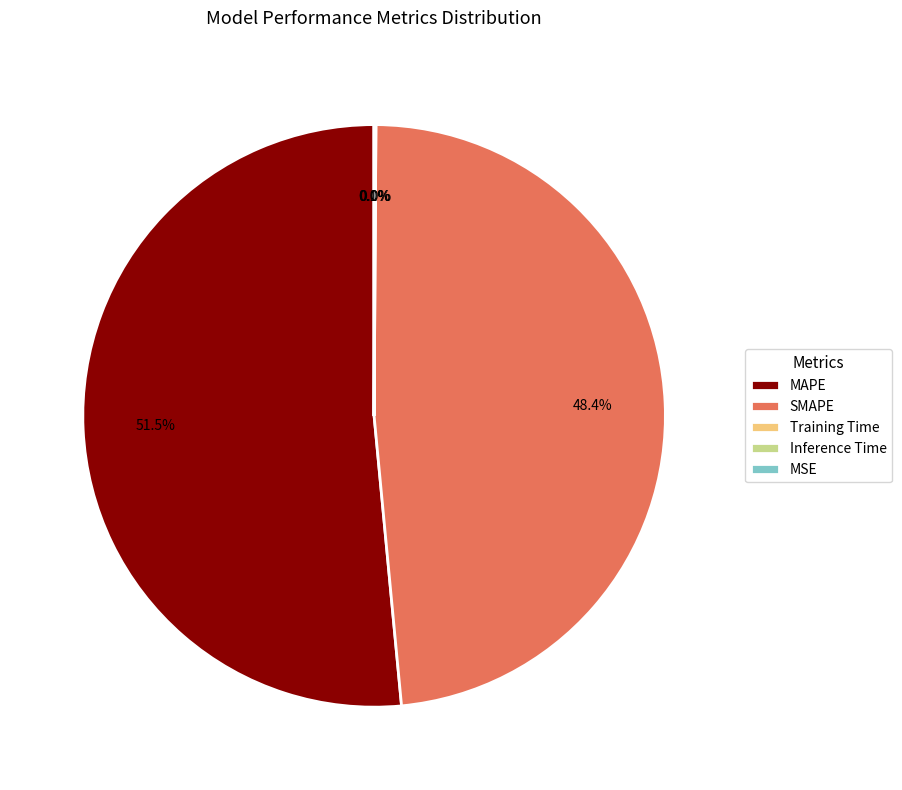

Which category accounts for the majority?

MAPE